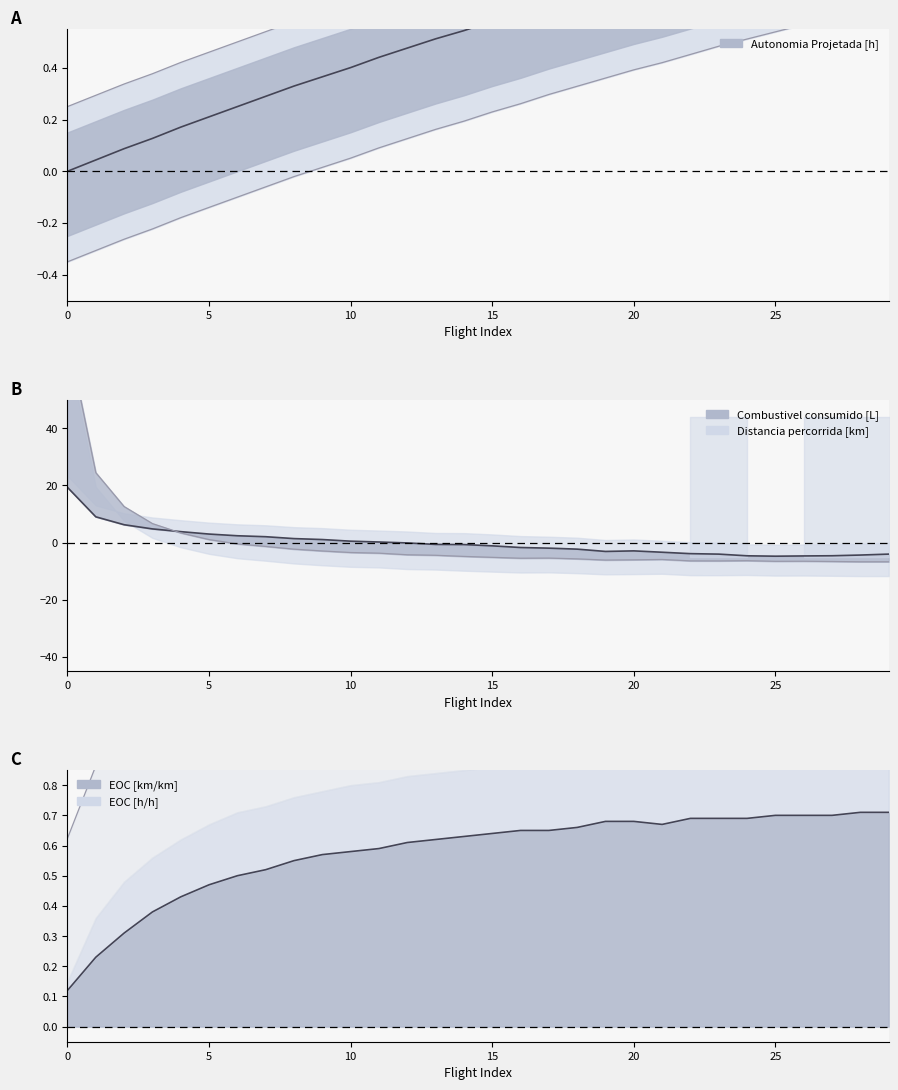

Where do EOC [km/km] and Combustivel consumido [L] first cross each other?

9 and 10